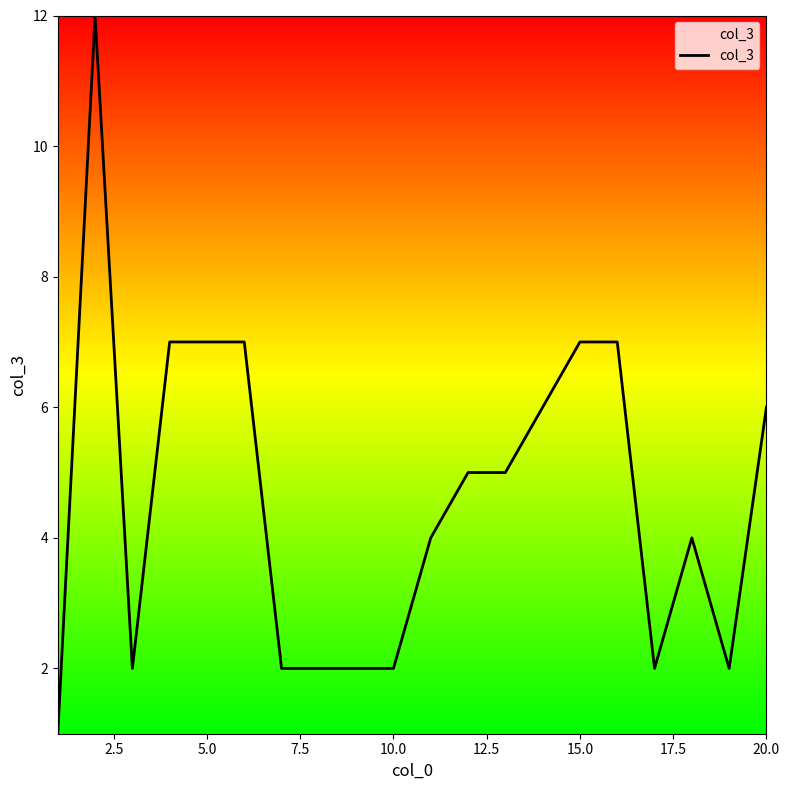

What is the difference between the maximum and minimum values?

11